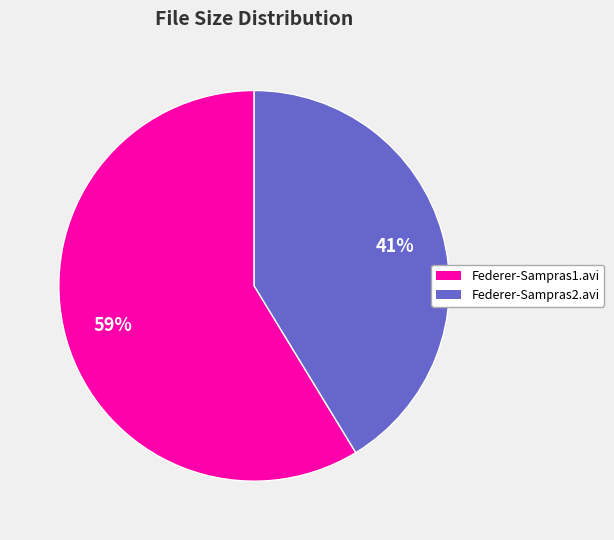

Does Federer-Sampras1.avi represent more than half of the total?

Yes